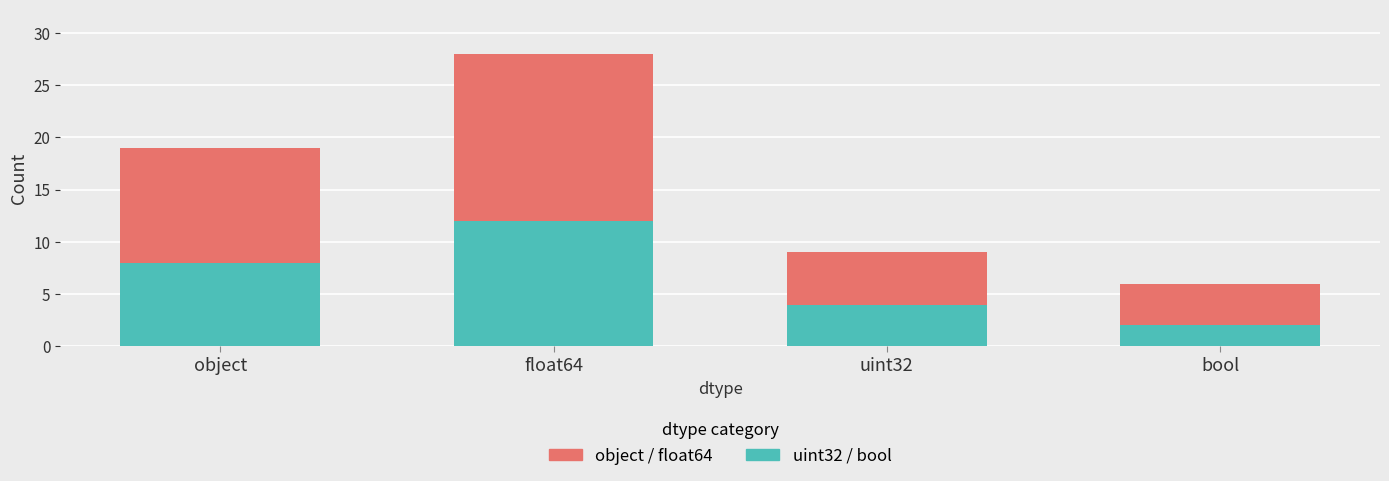

At which category is the sum across all series the highest?

float64